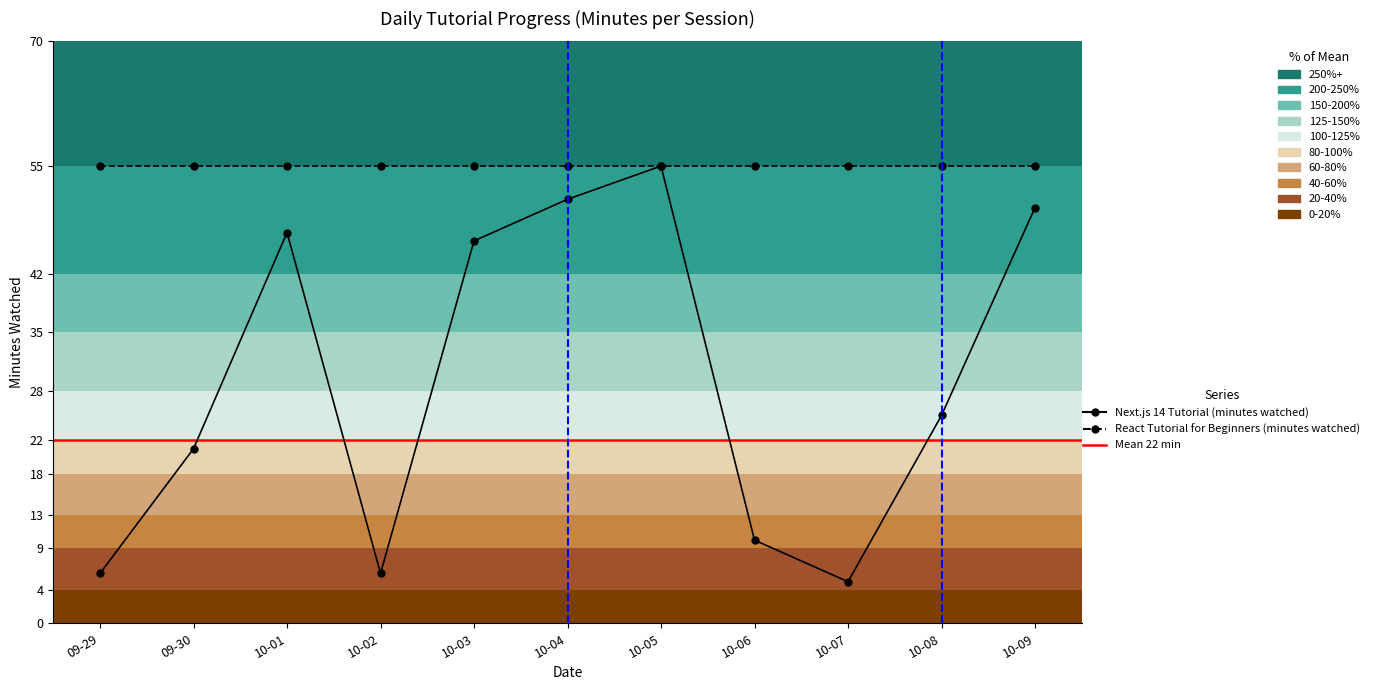

How many points are higher than both their immediate neighbors (excluding endpoints)?

2